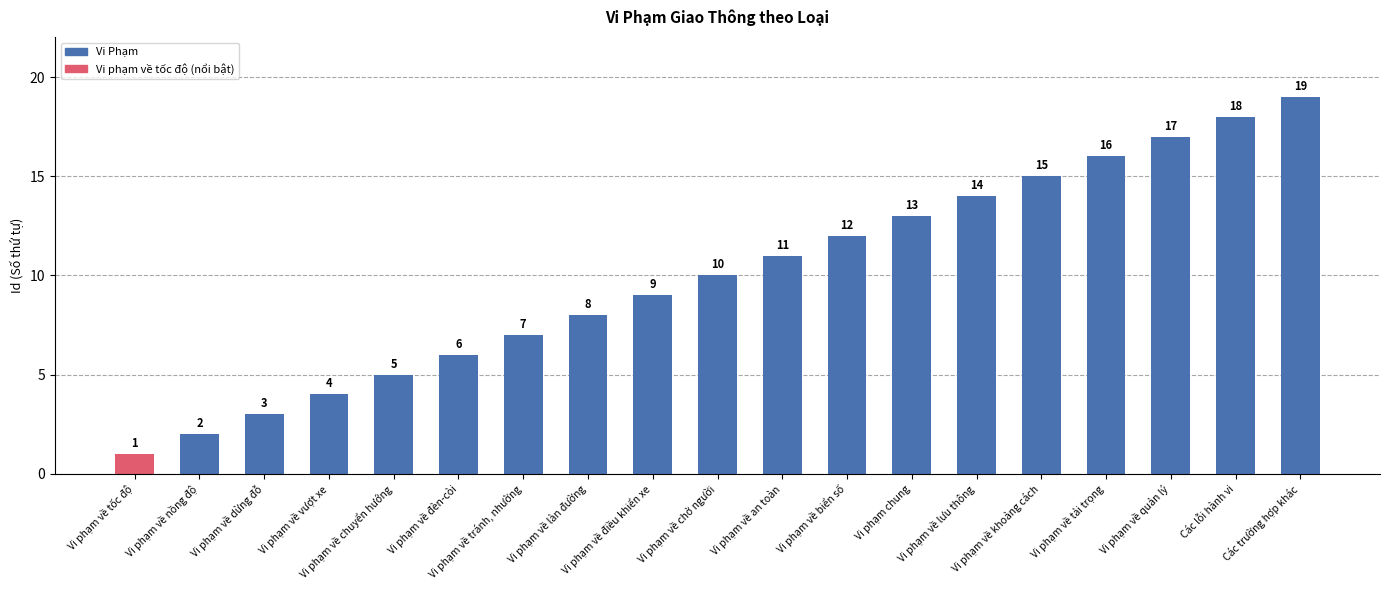

What is the difference between the values at Vi phạm về chuyển hướng and Vi phạm về nồng độ?

3